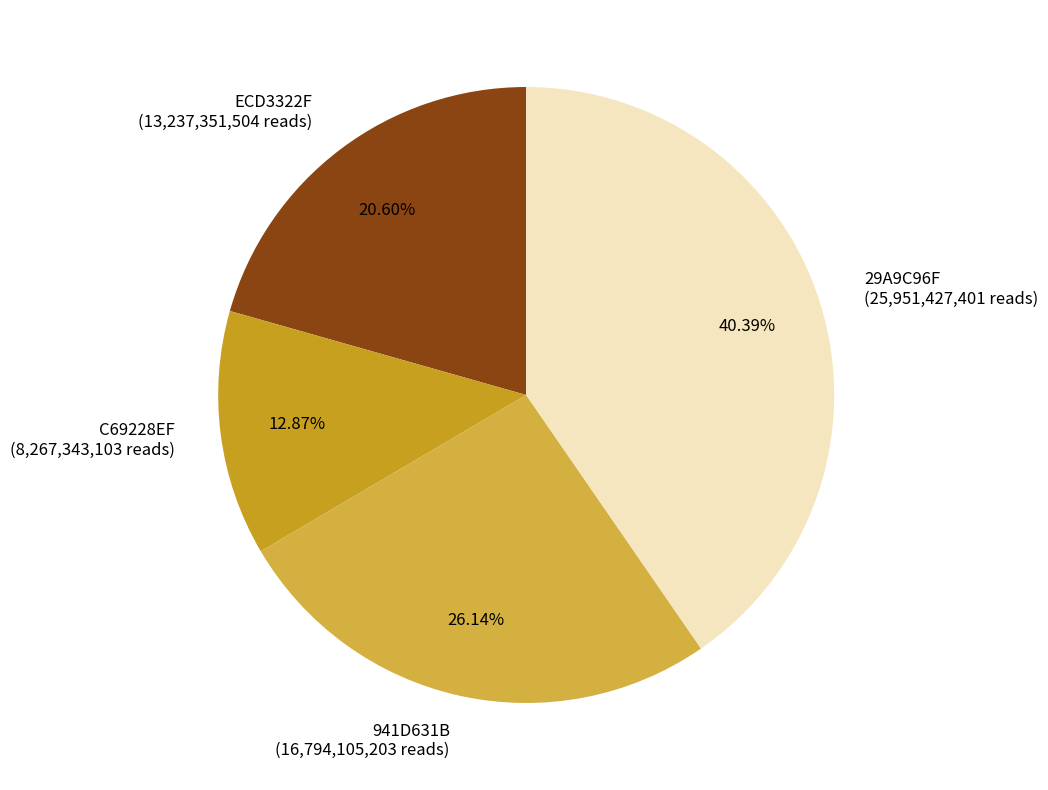

Rank the categories by value from lowest to highest.

C69228EF, ECD3322F, 941D631B, 29A9C96F